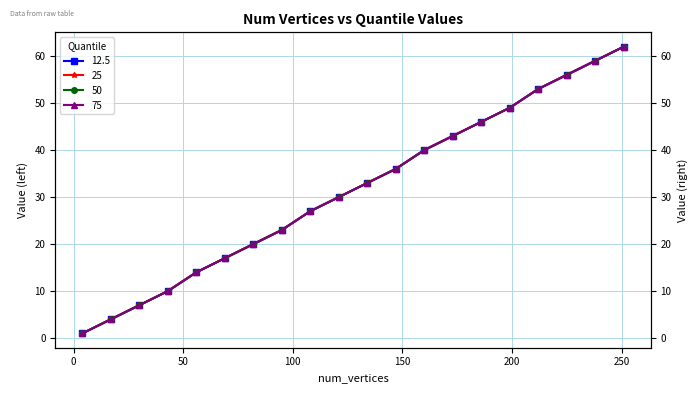

How many lines are shown in the chart?

4